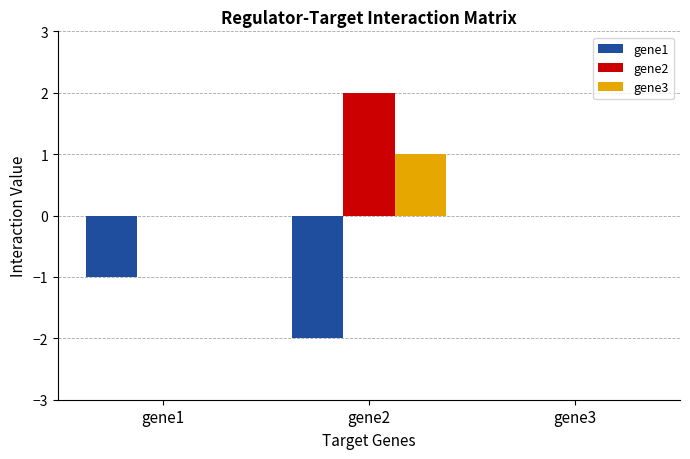

Reading right to left, what are all the values shown in this chart?

gene1: gene3=0	gene2=-2	gene1=-1
gene2: gene3=0	gene2=2	gene1=0
gene3: gene3=0	gene2=1	gene1=0